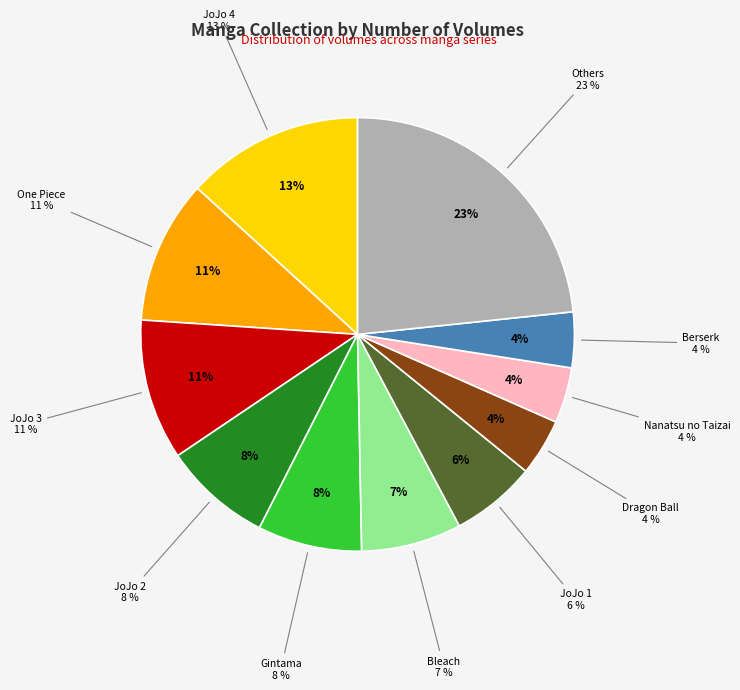

Is Berserk the majority of the pie?

No